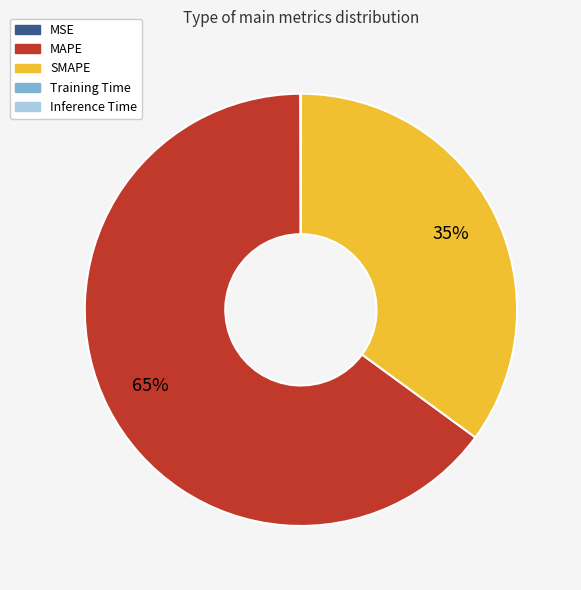

Which category accounts for the majority?

MAPE